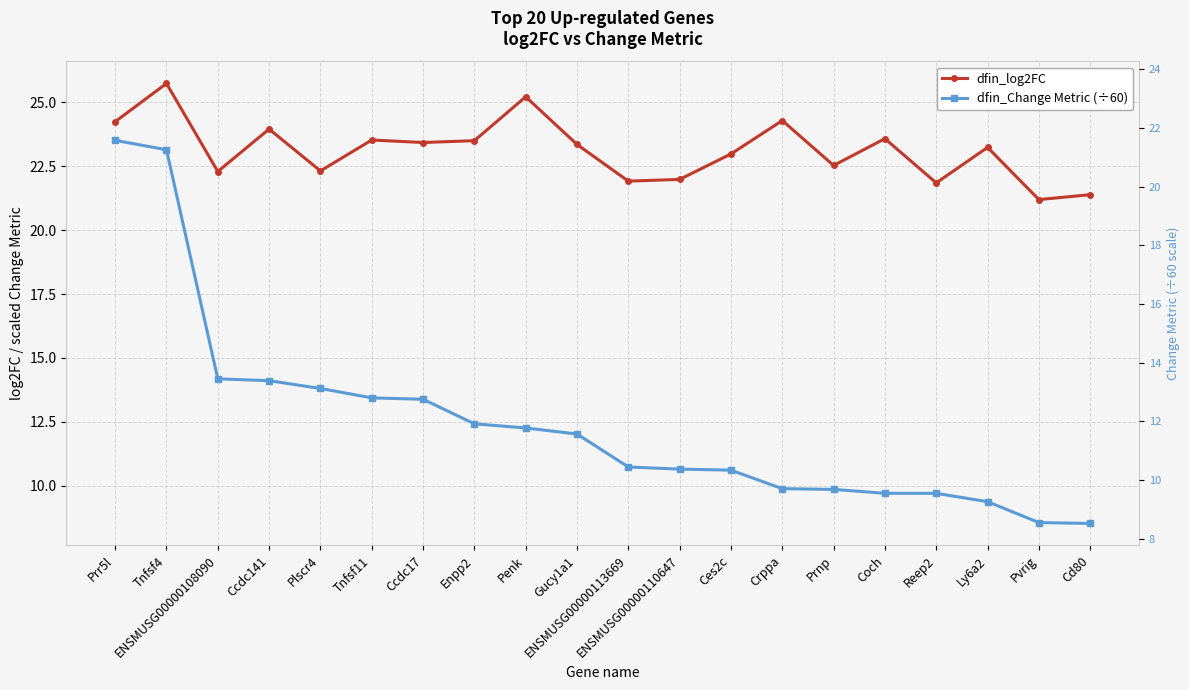

Rank the categories by dfin_Change Metric (÷60) value from lowest to highest.

Cd80, Pvrig, Ly6a2, Reep2, Coch, Prnp, Crppa, Ces2c, ENSMUSG00000110647, ENSMUSG00000113669, Gucy1a1, Penk, Enpp2, Ccdc17, Tnfsf11, Plscr4, Ccdc141, ENSMUSG00000108090, Tnfsf4, Prr5l